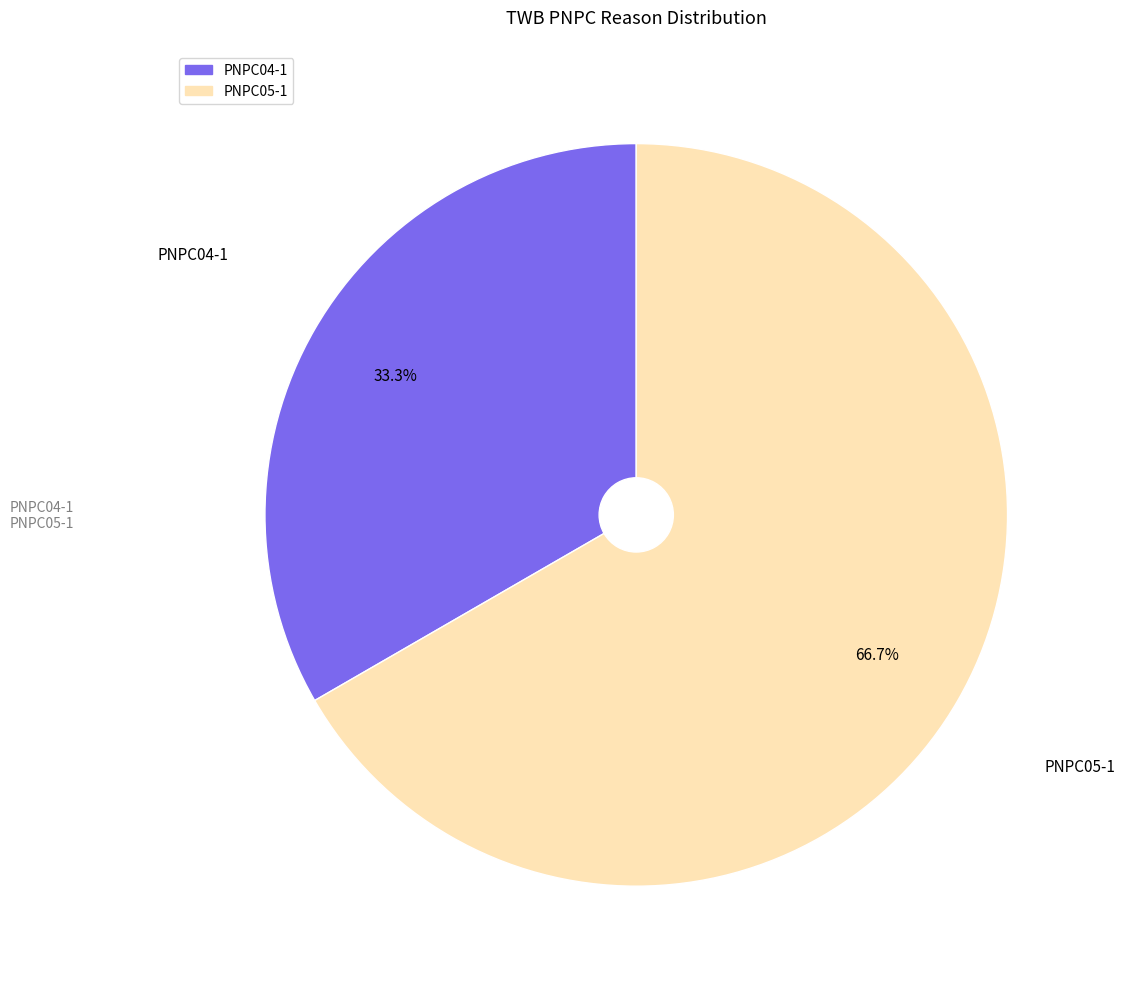

Which category accounts for the majority?

PNPC05-1